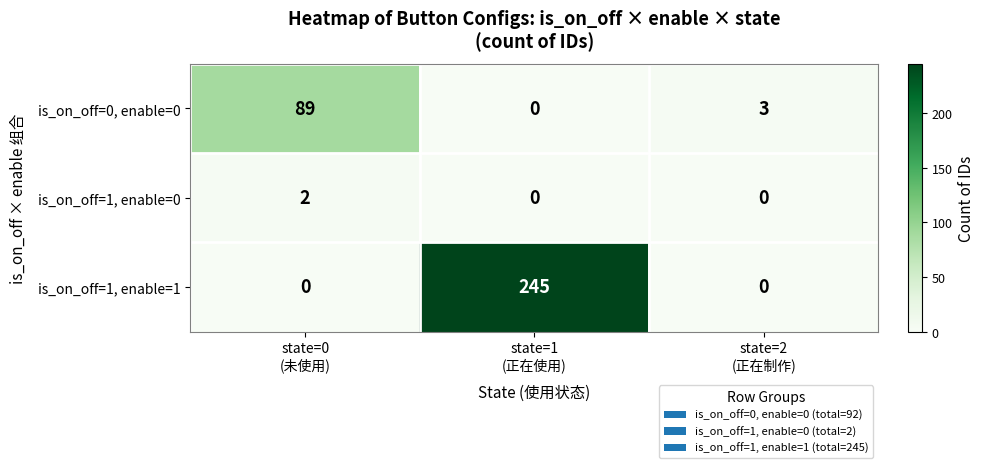

Which series has the largest range (max minus min)?

is_on_off=1, enable=1